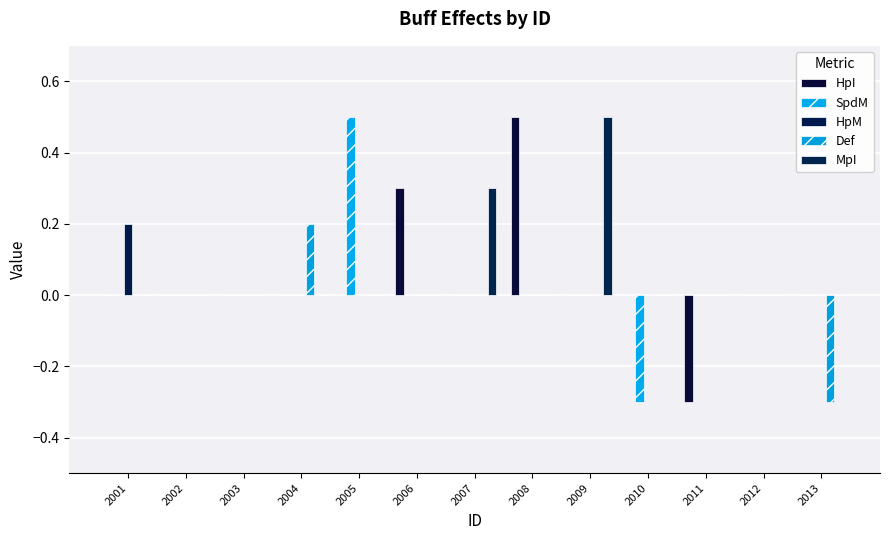

What are all the series names shown in the legend?

HpI, SpdM, HpM, Def, MpI